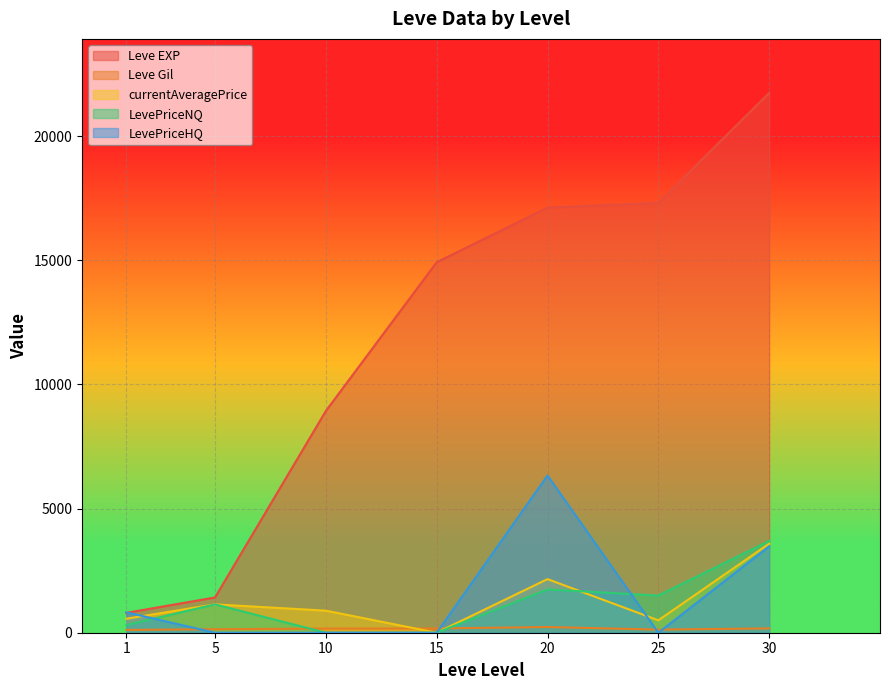

What is the difference between the maximum and second lowest values in the LevePriceHQ series?

6330.7